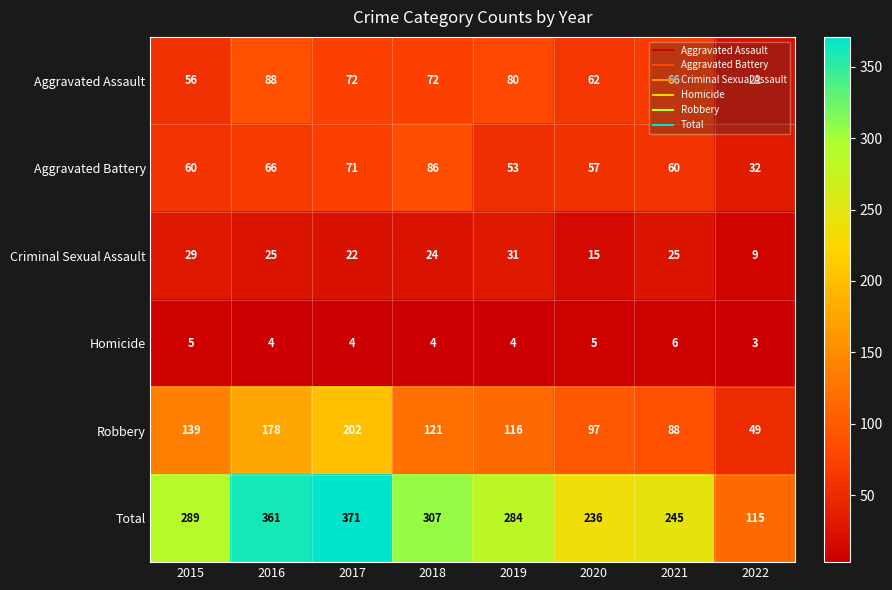

Count the number of data series in this chart.

6